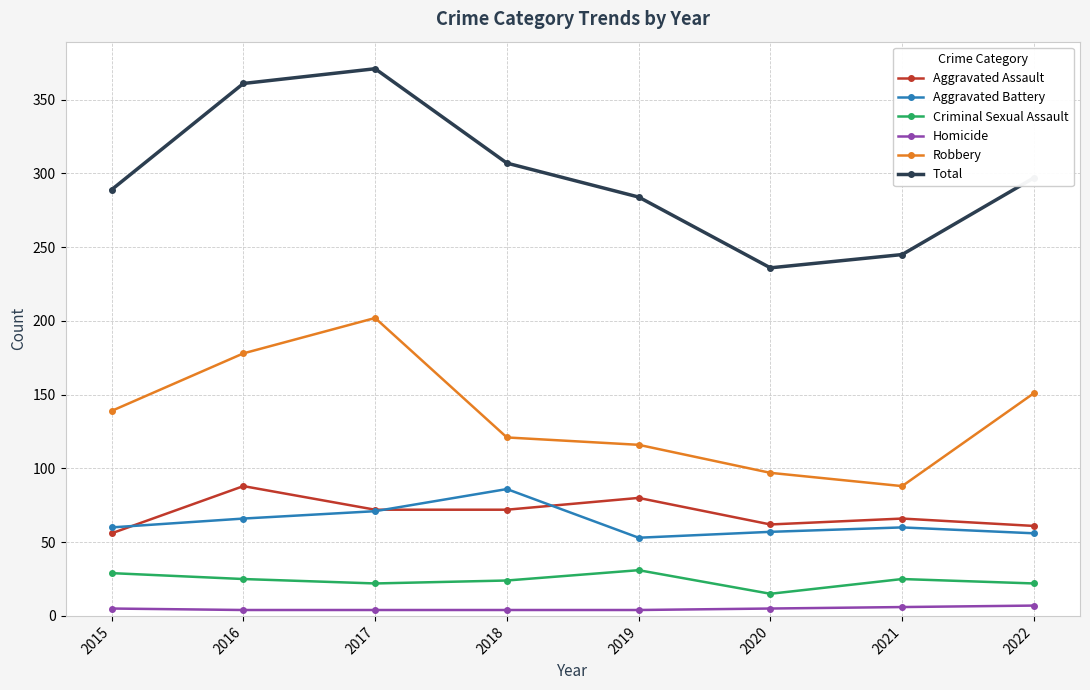

True or false: Aggravated Battery has more than 0 points higher than both neighbors.

True